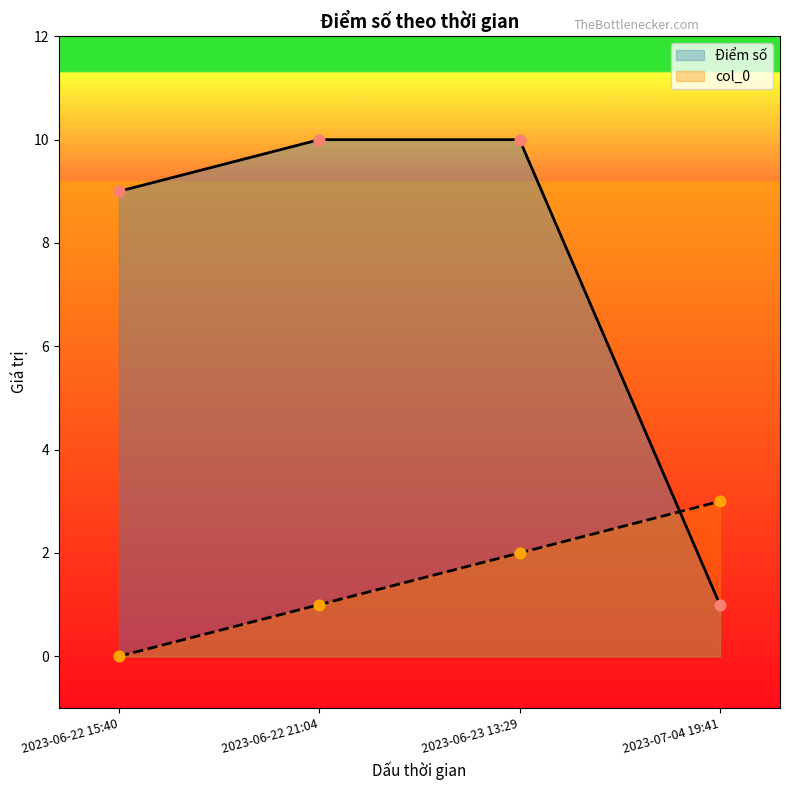

Which series has the largest total across all categories?

Điểm số